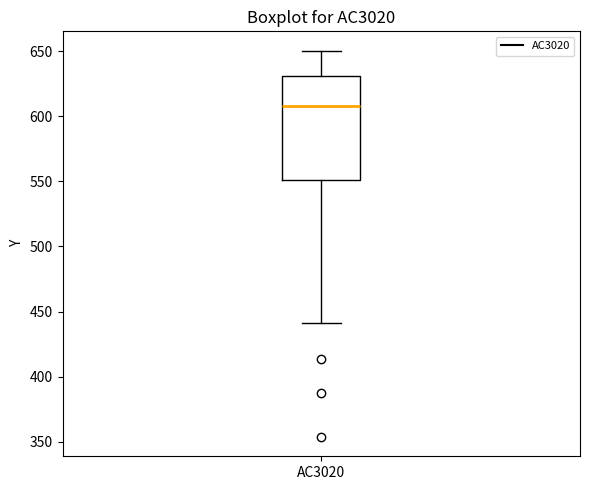

Read this box plot against the y-axis: the position of the median line, the range covered by the box, and the ends of both whiskers. The values are not printed on the chart, so give them approximately, as read against the axis.

median 610, box 550 to 630, whiskers 440 to 650